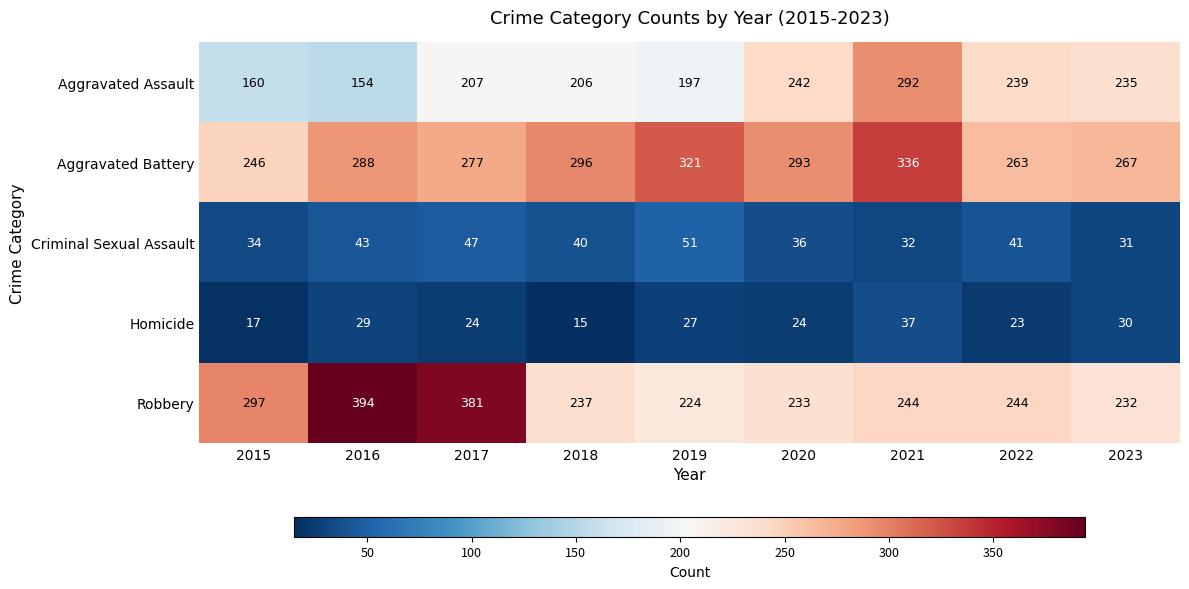

The value of Aggravated Assault at 2018 is 206. True or false?

True